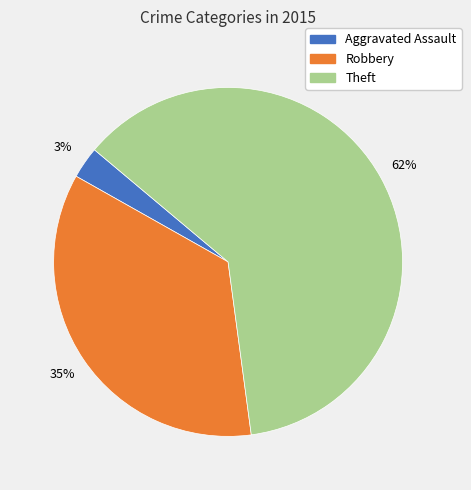

To the nearest percent, what is the difference between the Robbery and Aggravated Assault slice percentages?

32%